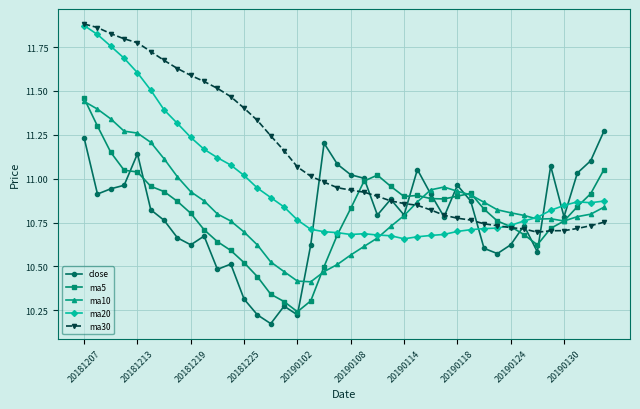

True or false: ma5 has a value of 19.5 at 20181207.

False